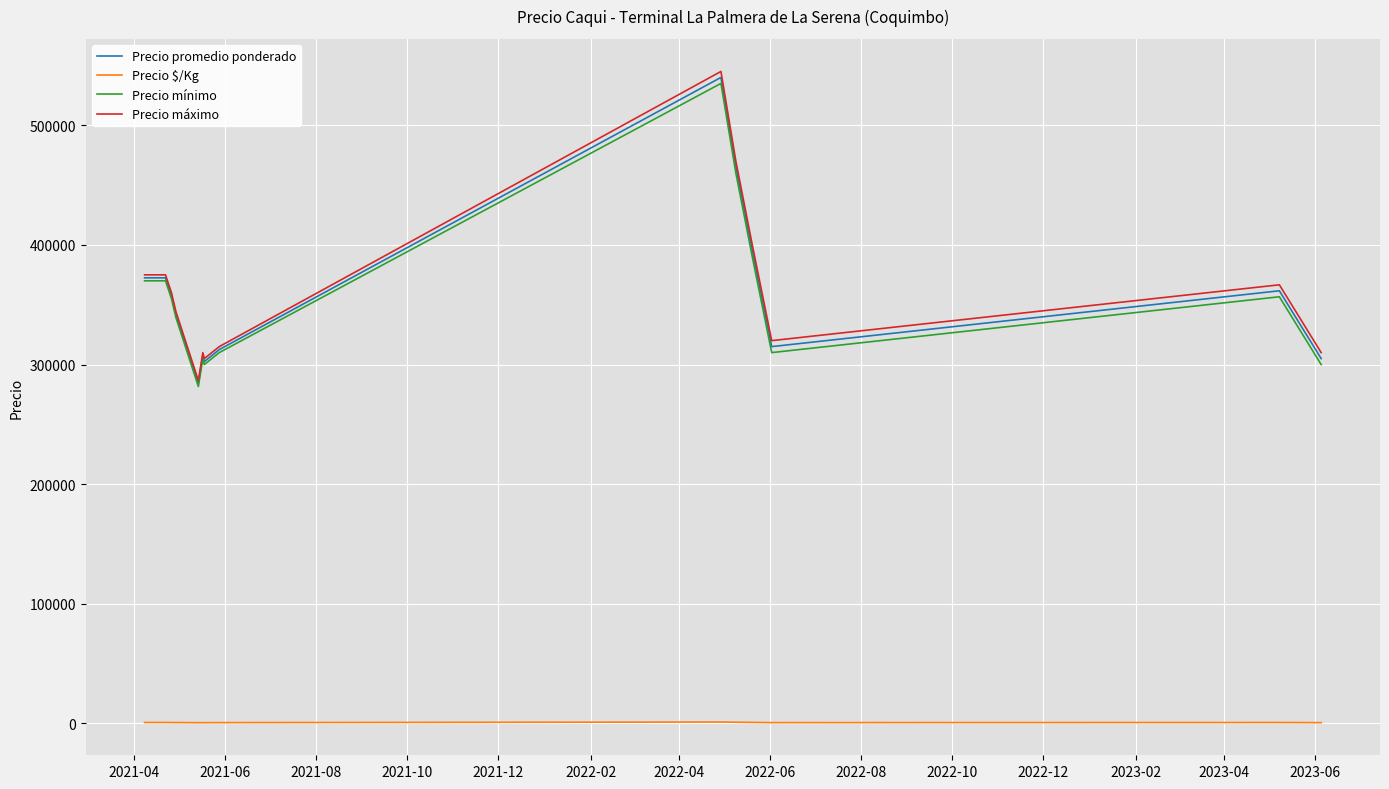

What is the maximum value for Precio $/Kg?

1200.0